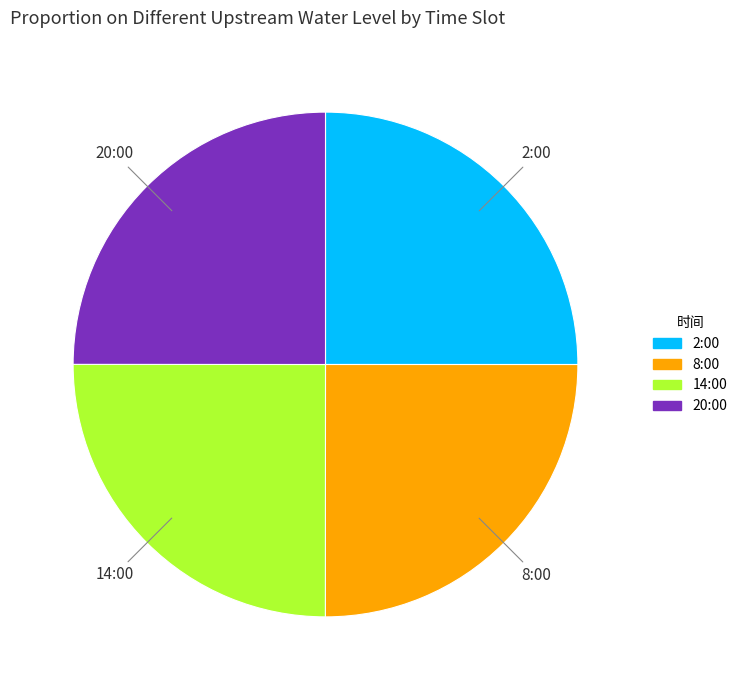

Is there any slice that represents more than half of the pie?

No